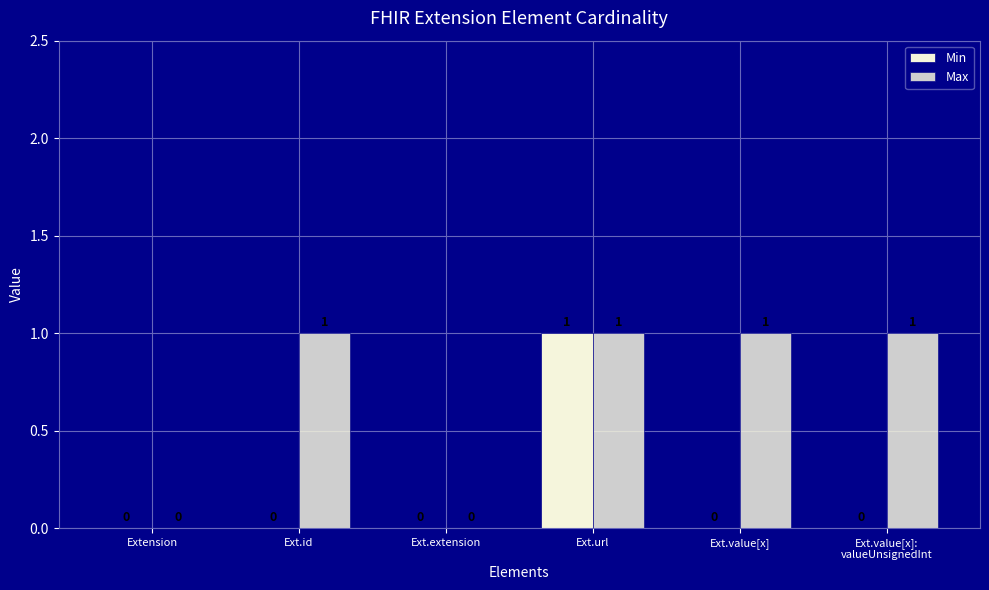

How many groups of bars are there?

6